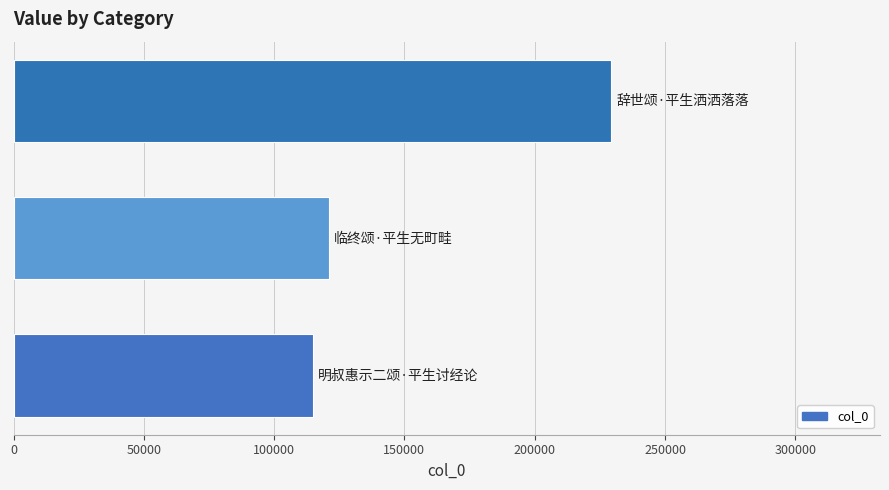

What is the sum of all values?

465389